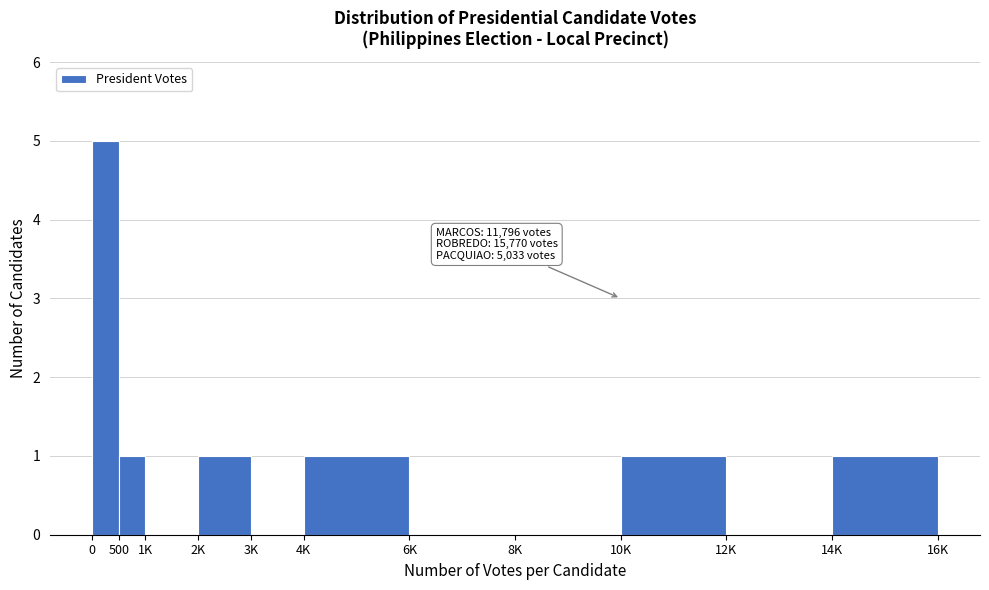

Reading left to right, list all the values displayed in this chart.

0=5	500=1	1K=0	2K=1	3K=0	4K=1	6K=0	8K=0	10K=1	12K=0	14K=1